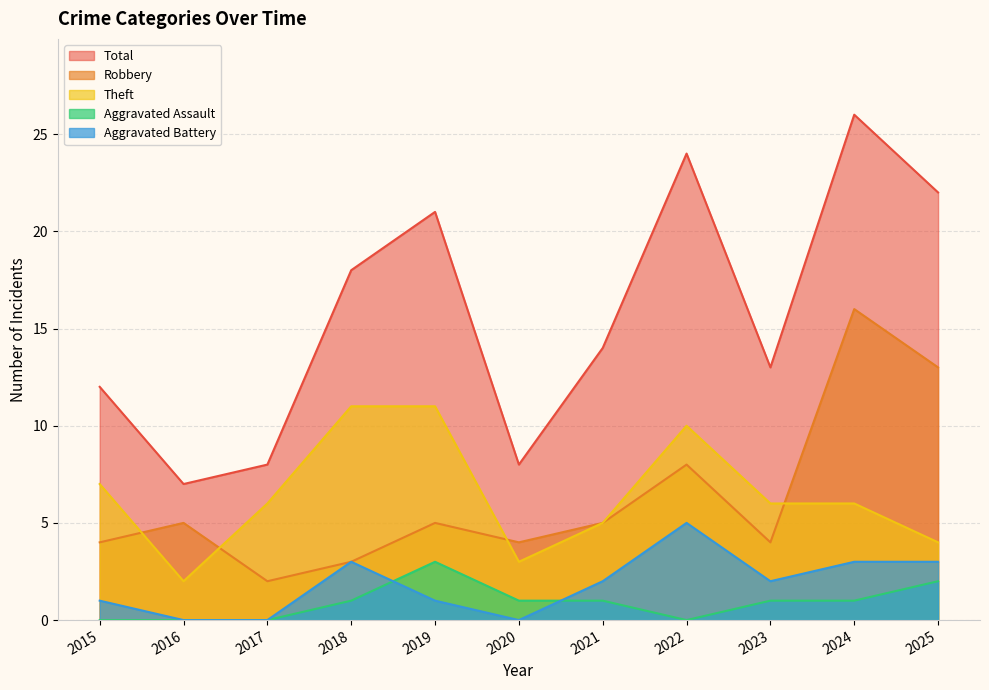

What is the average value of the Theft series?

6